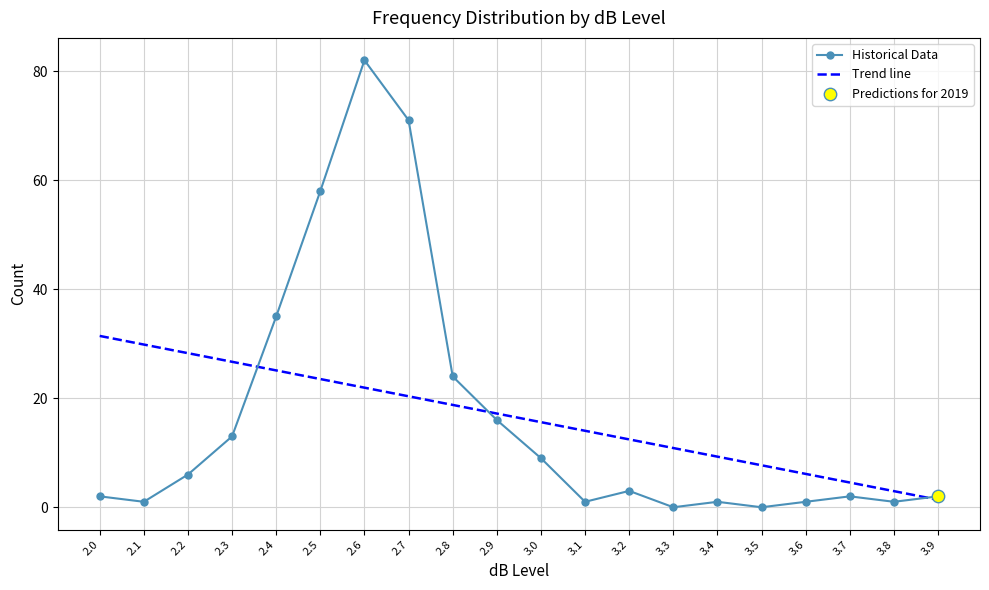

True or false: Historical Data has a value of 24 at 2.8.

True